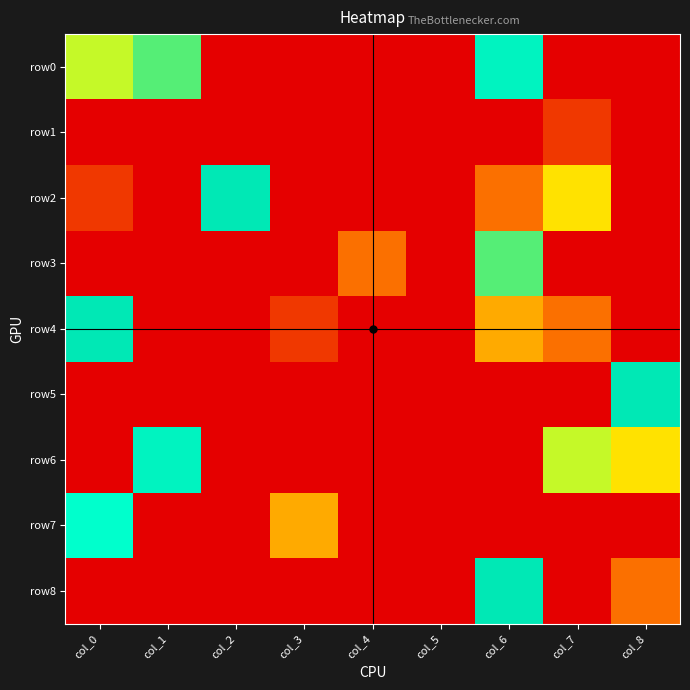

Which series has the largest range (max minus min)?

row7